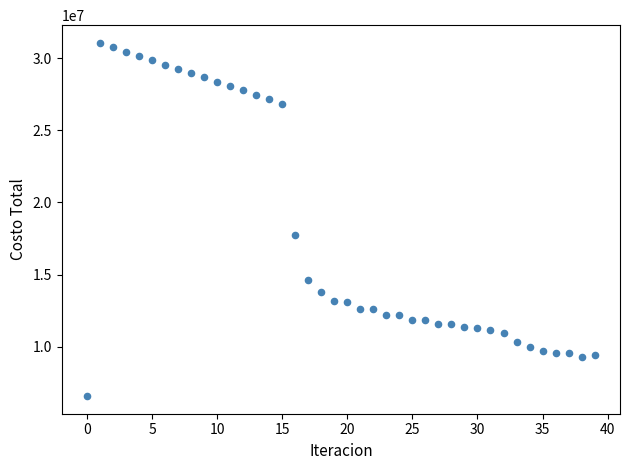

What is the range of Y values (max minus min)?

24472100.4